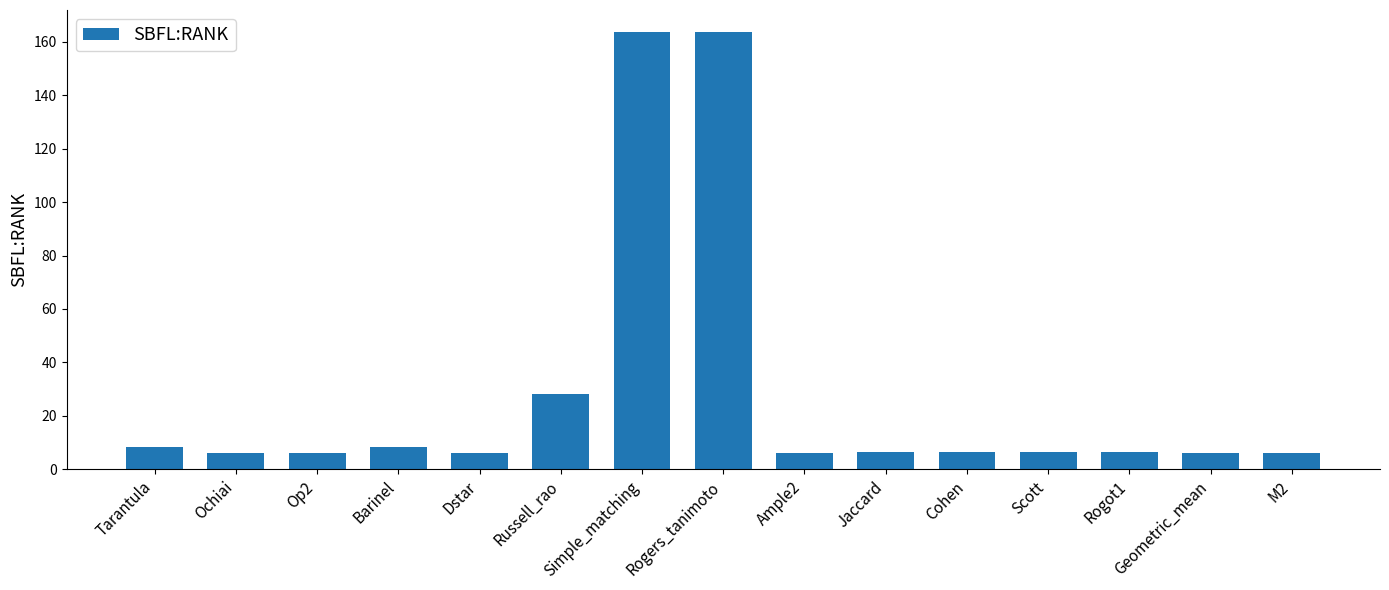

Where is the data nearest to the value 84?

Russell_rao